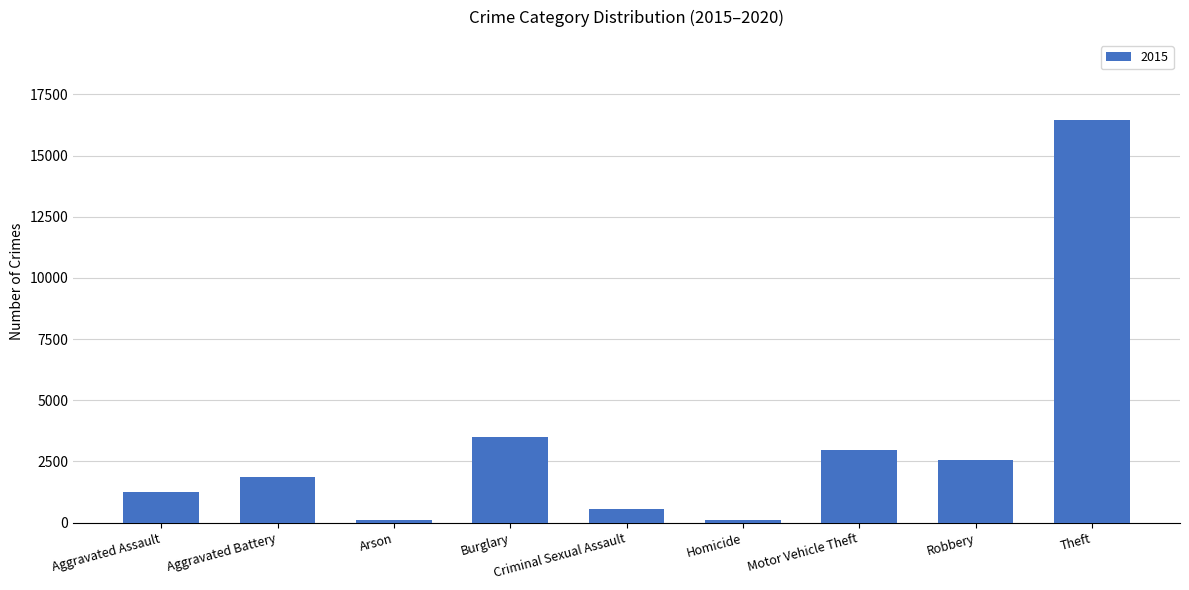

What is the difference between the second highest and second lowest values?

3376